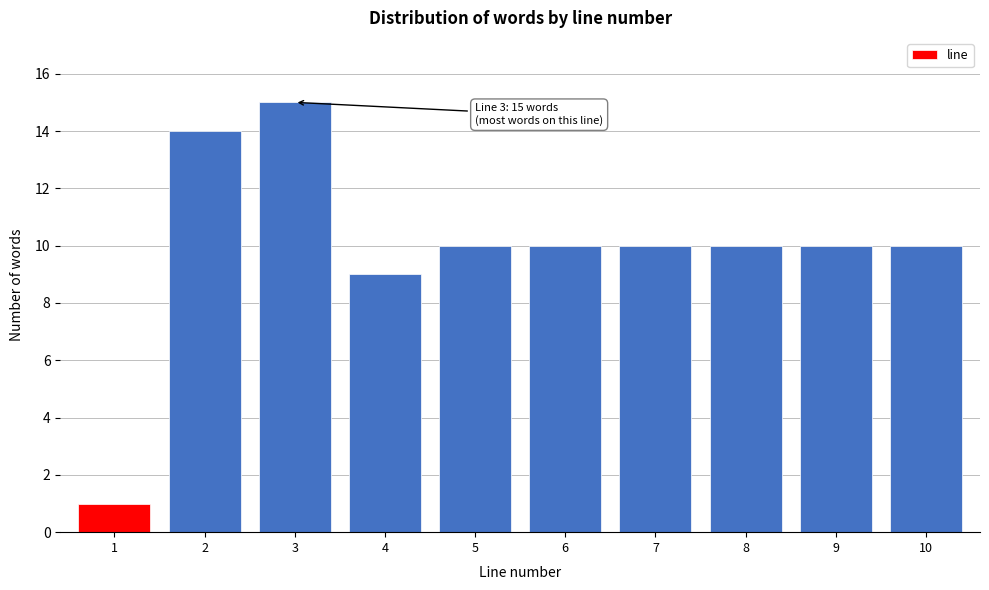

Reading left to right, list all the values displayed in this chart.

1	14	15	9	10	10	10	10	10	10